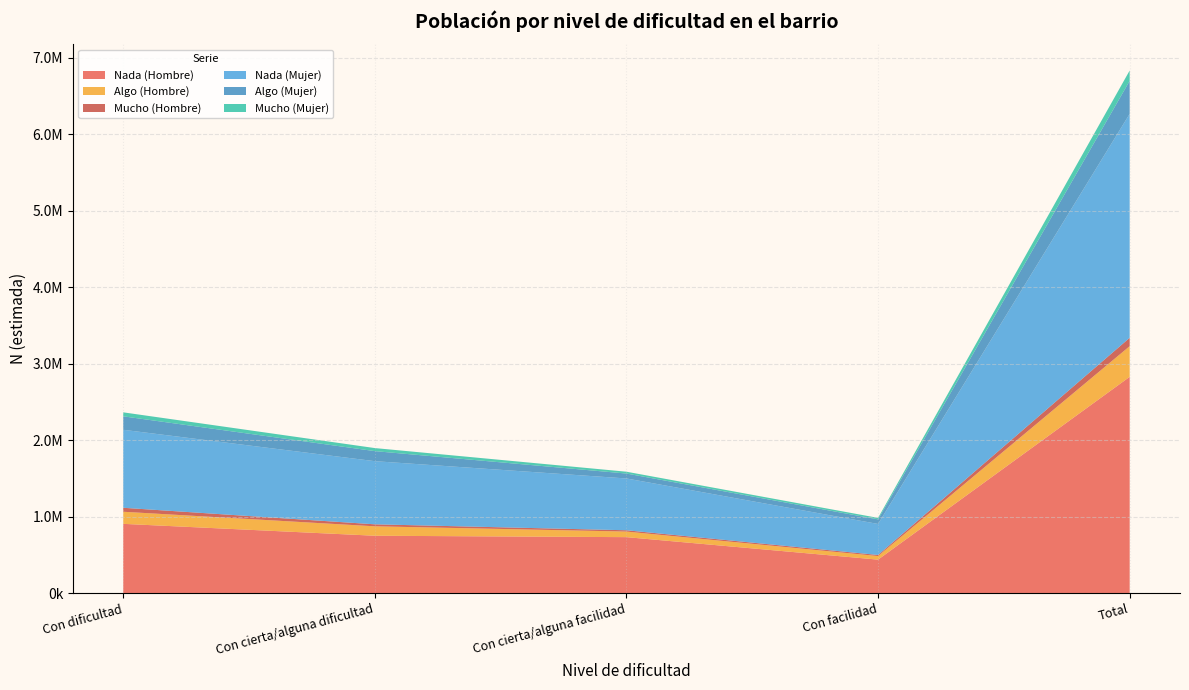

Reading left to right, extract all data points from this chart.

Nada (Hombre): 906685	751165	732764	438634	2829246
Algo (Hombre): 158122	123274	72911	46669	400975
Mucho (Hombre): 52092	26154	17080	14192	109518
Nada (Mujer): 1020001	825744	677510	405678	2928932
Algo (Mujer): 176016	131425	64263	59997	431701
Mucho (Mujer): 52131	39918	24004	19381	135433